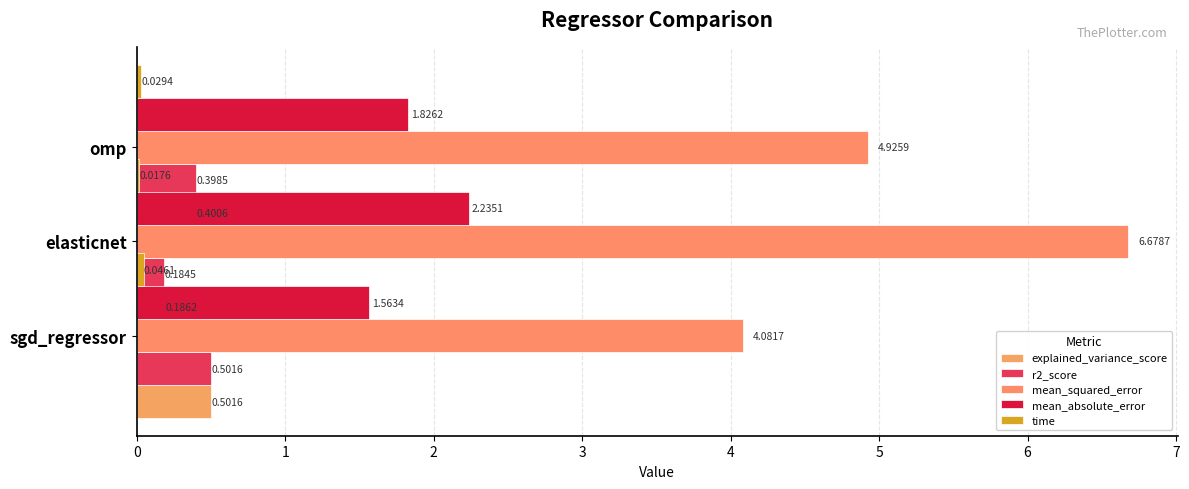

Are the bars horizontal?

Yes